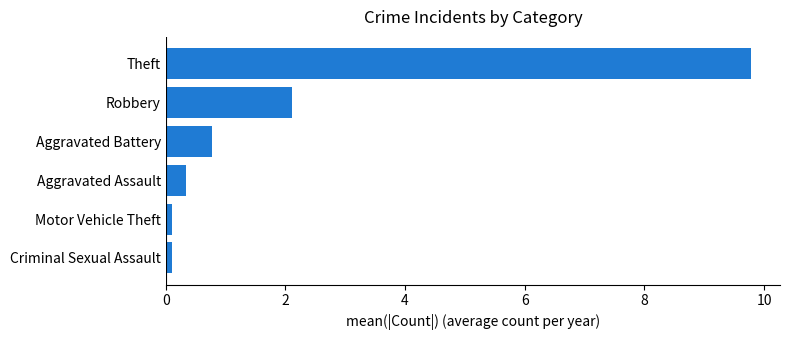

Where is the data nearest to the value 4?

Robbery